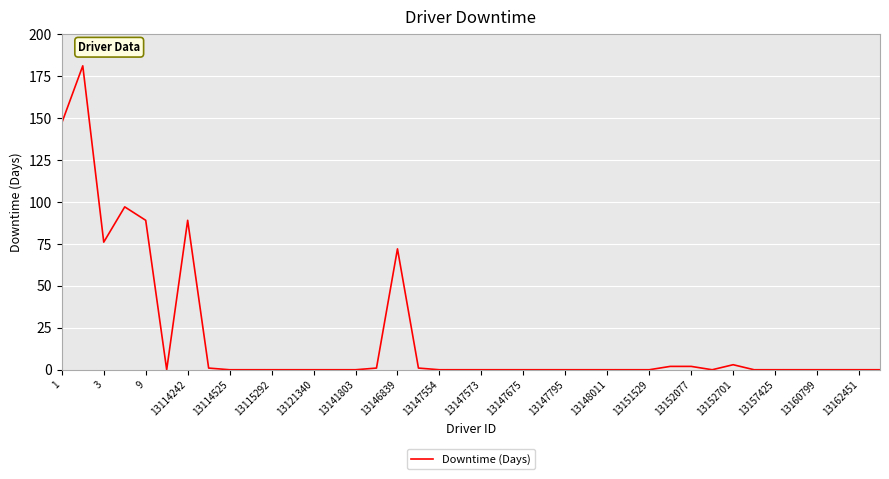

Reading right to left, extract all data points from this chart.

0	0	0	0	0	0	0	3	0	2	2	0	0	0	0	0	0	0	0	0	0	0	1	72	1	0	0	0	0	0	0	0	1	89	0	89	97	76	181	147